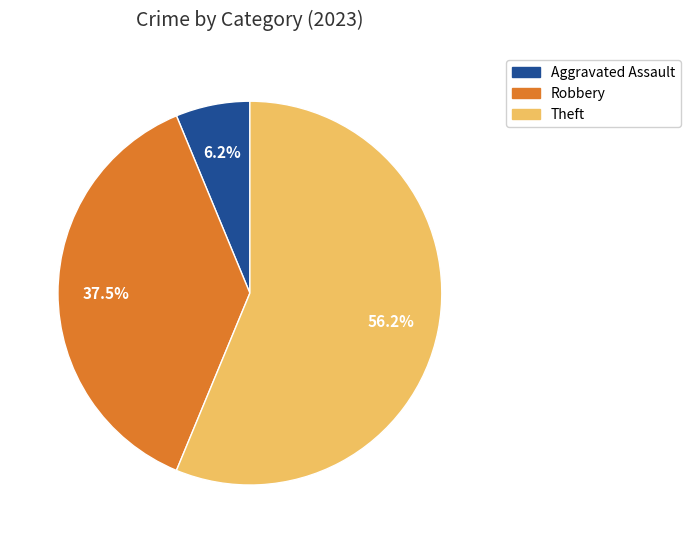

Count the number of slices in the pie.

3